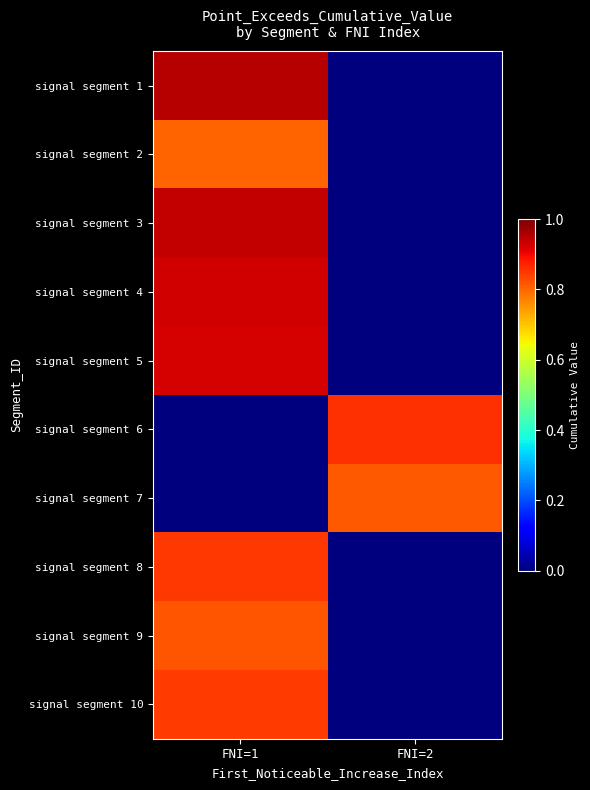

At how many categories does at least one series exceed 0?

2